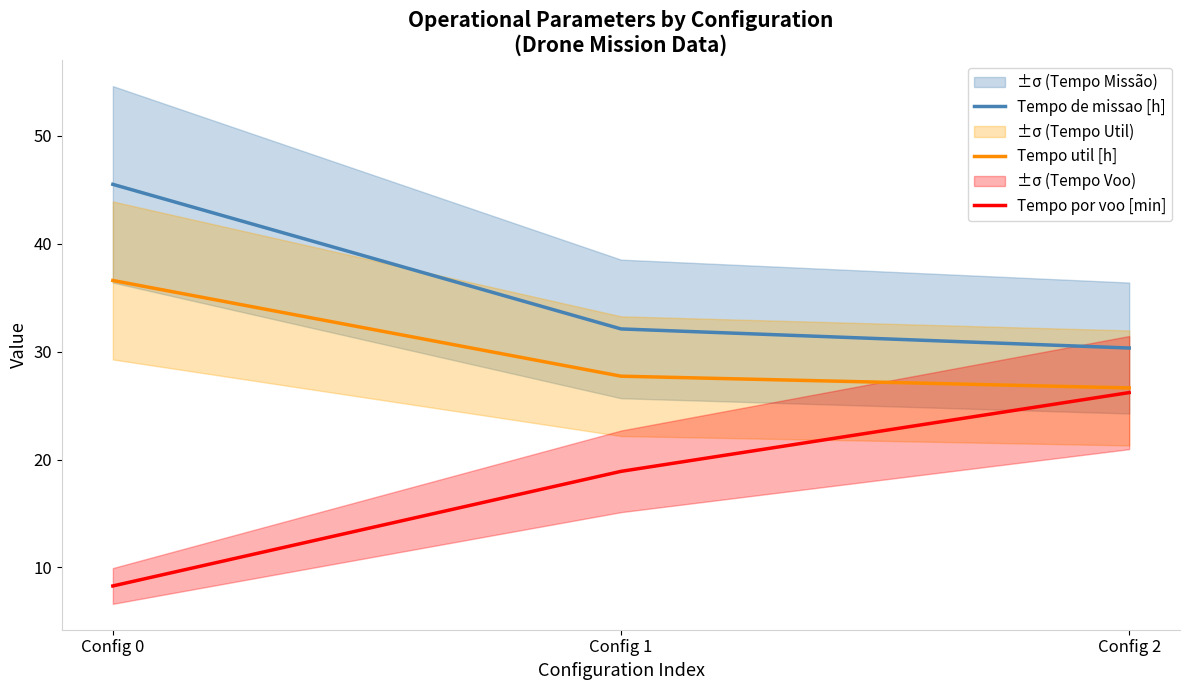

How many lines are shown in the chart?

3